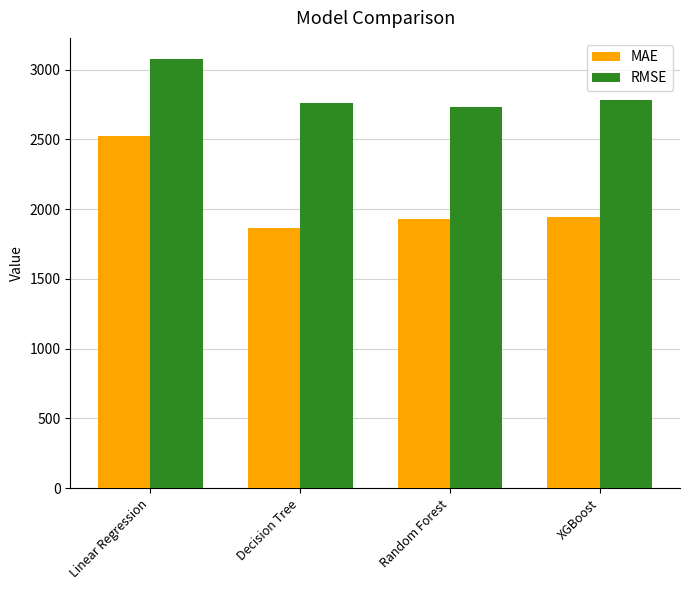

What is the value of the MAE bar at the 3rd from the left?

1931.8